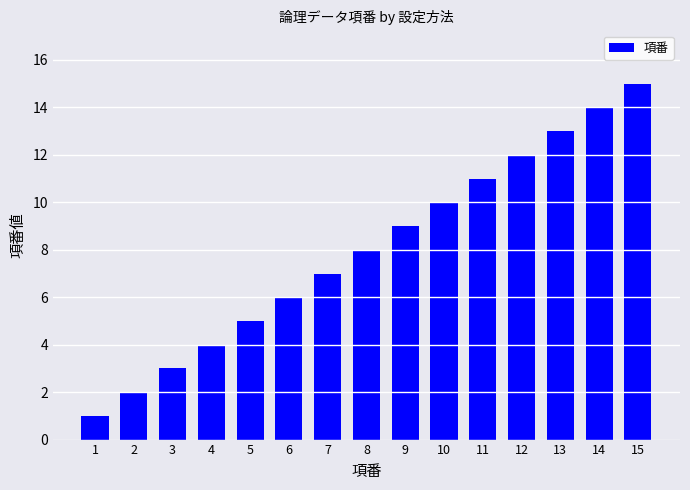

Rank the categories by value from lowest to highest.

1, 2, 3, 4, 5, 6, 7, 8, 9, 10, 11, 12, 13, 14, 15